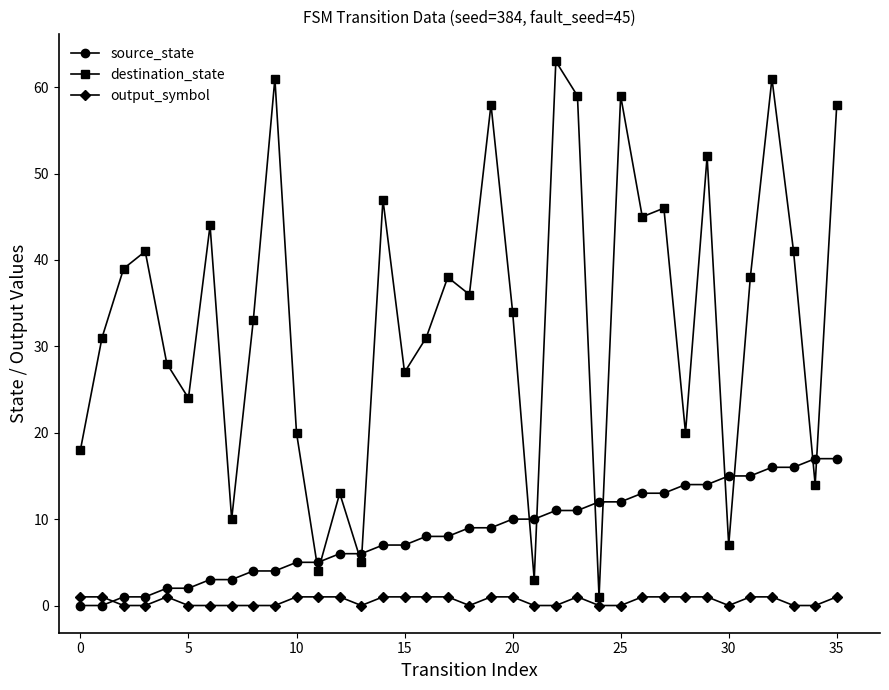

What is the value of the source_state point at the 14th from the left?

6